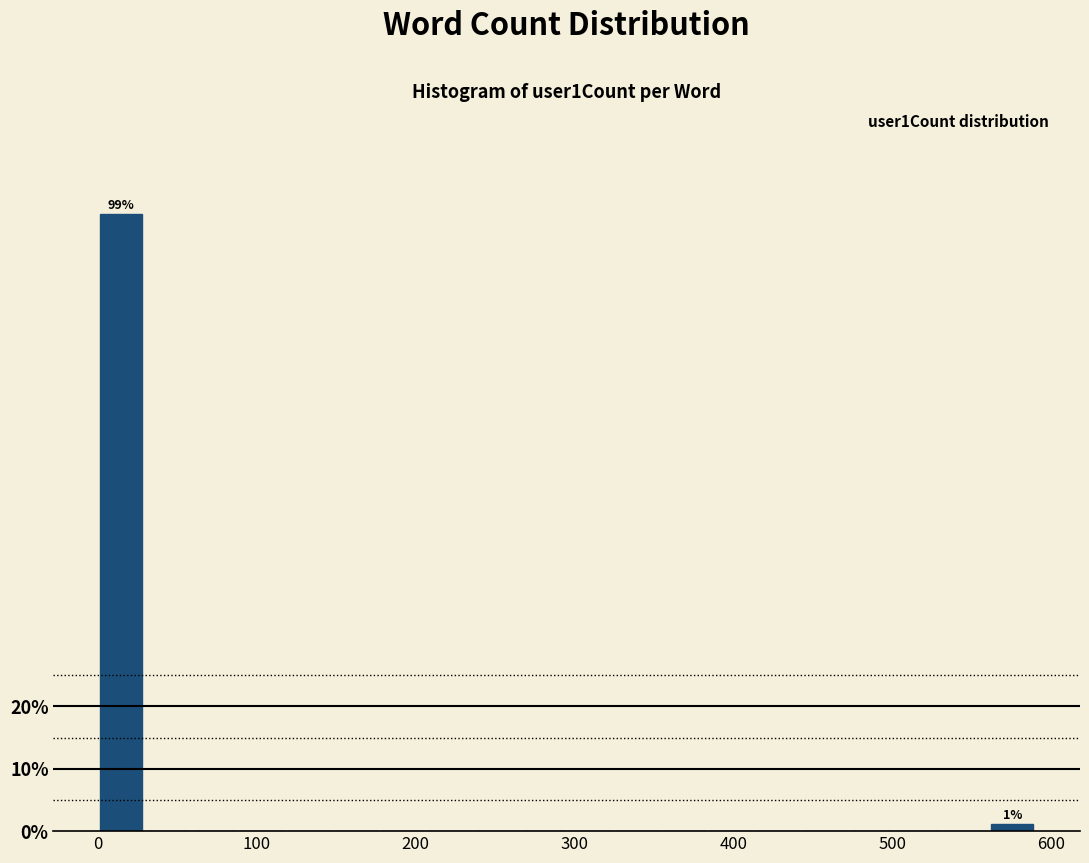

Read against the x-axis, roughly where is the centre of the tallest bar?

10